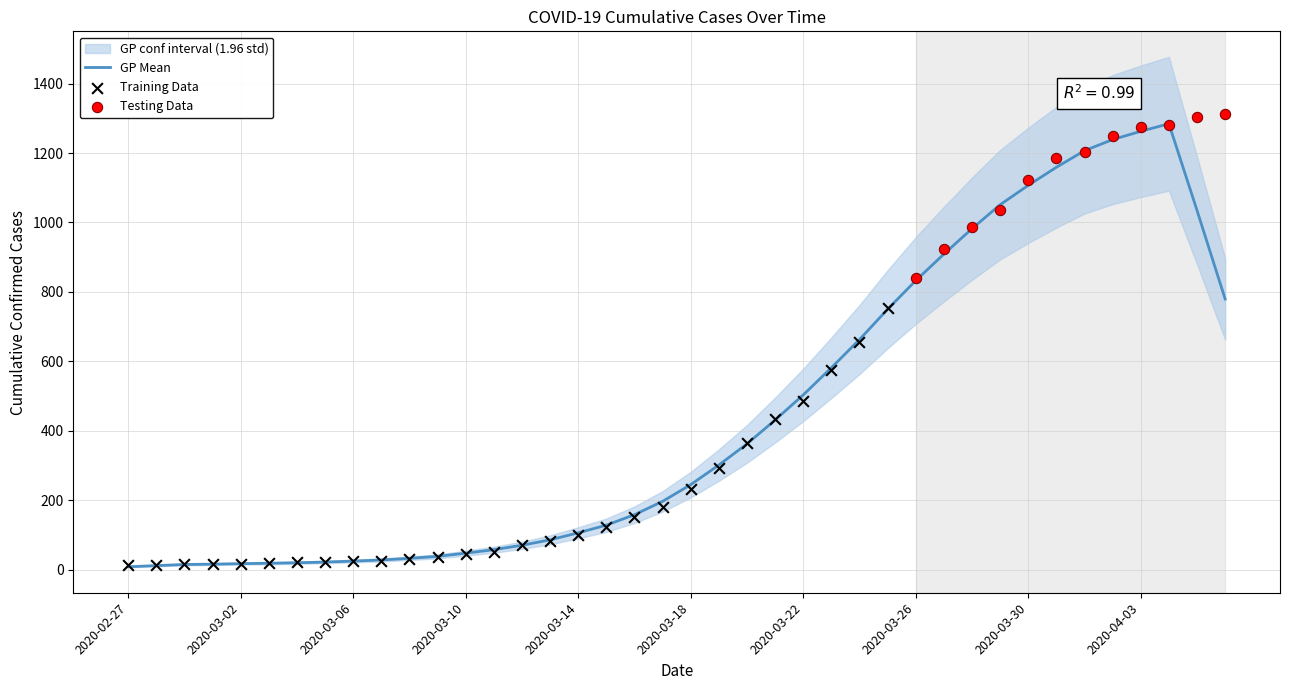

Which has a higher value, 2020-03-07 or 2020-03-26?

2020-03-26